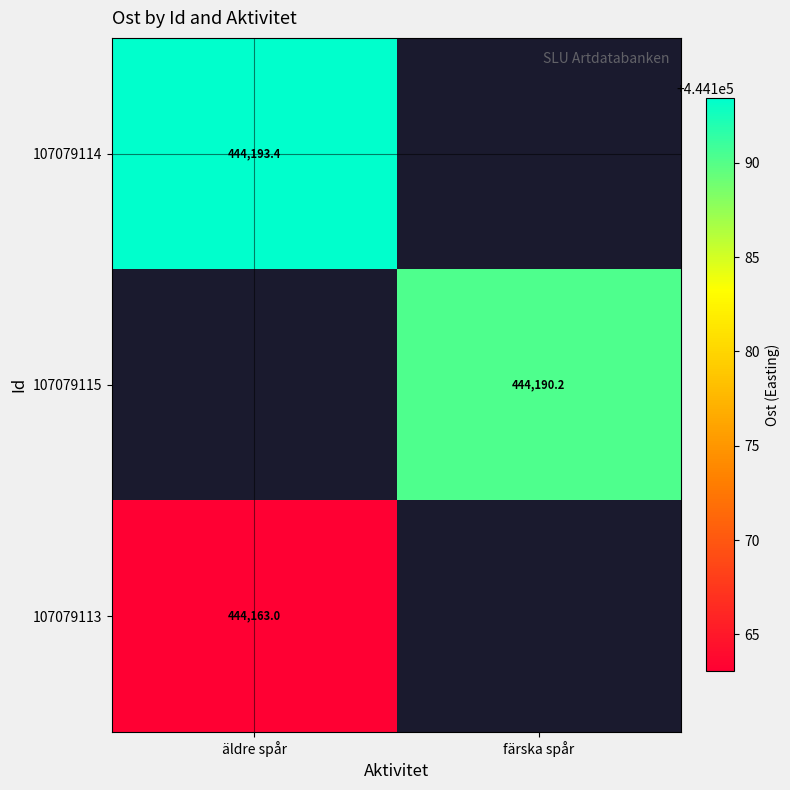

At which label does 107079114 reach its minimum?

äldre spår